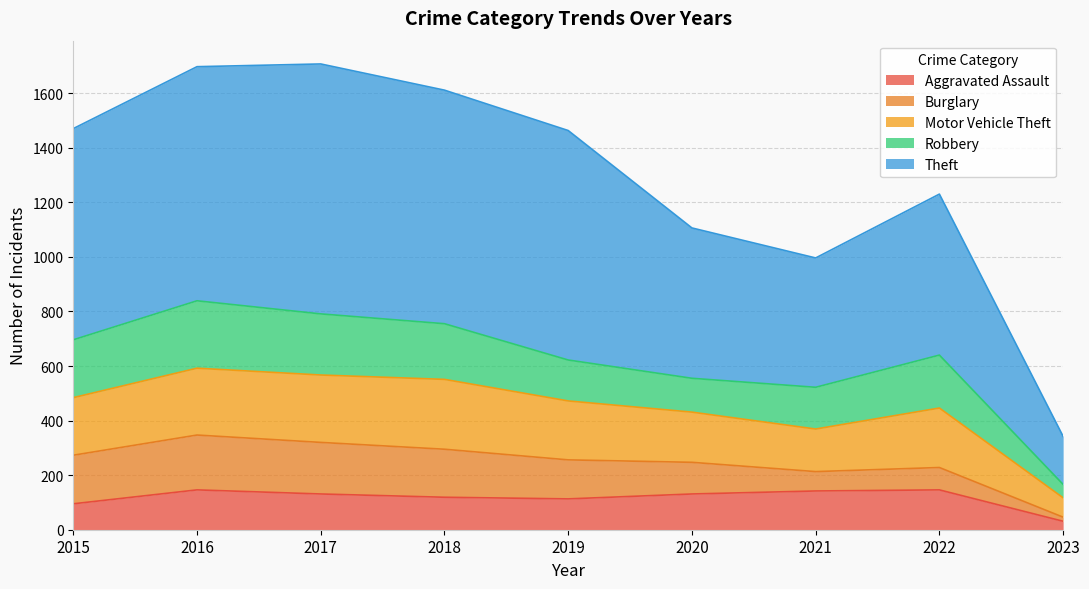

At which category does Aggravated Assault reach its first local valley?

2019